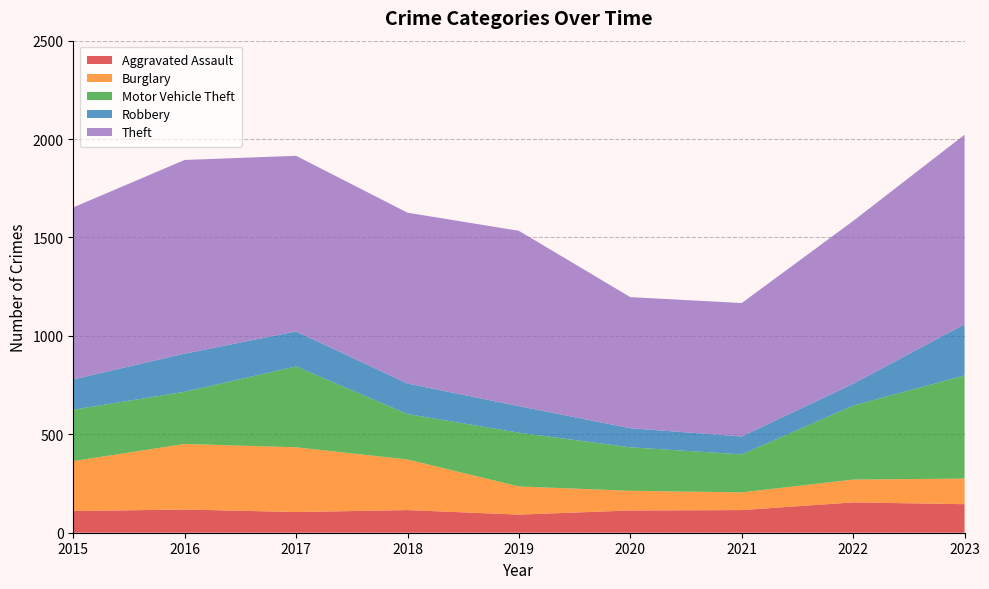

Reading left to right, what are all the values shown in this chart?

Aggravated Assault: 2015=110	2016=118	2017=105	2018=115	2019=92	2020=113	2021=115	2022=154	2023=145
Burglary: 2015=254	2016=333	2017=329	2018=257	2019=143	2020=100	2021=90	2022=116	2023=130
Motor Vehicle Theft: 2015=261	2016=265	2017=411	2018=231	2019=273	2020=221	2021=193	2022=376	2023=524
Robbery: 2015=154	2016=194	2017=178	2018=155	2019=135	2020=97	2021=91	2022=111	2023=260
Theft: 2015=874	2016=984	2017=892	2018=868	2019=891	2020=666	2021=678	2022=827	2023=963